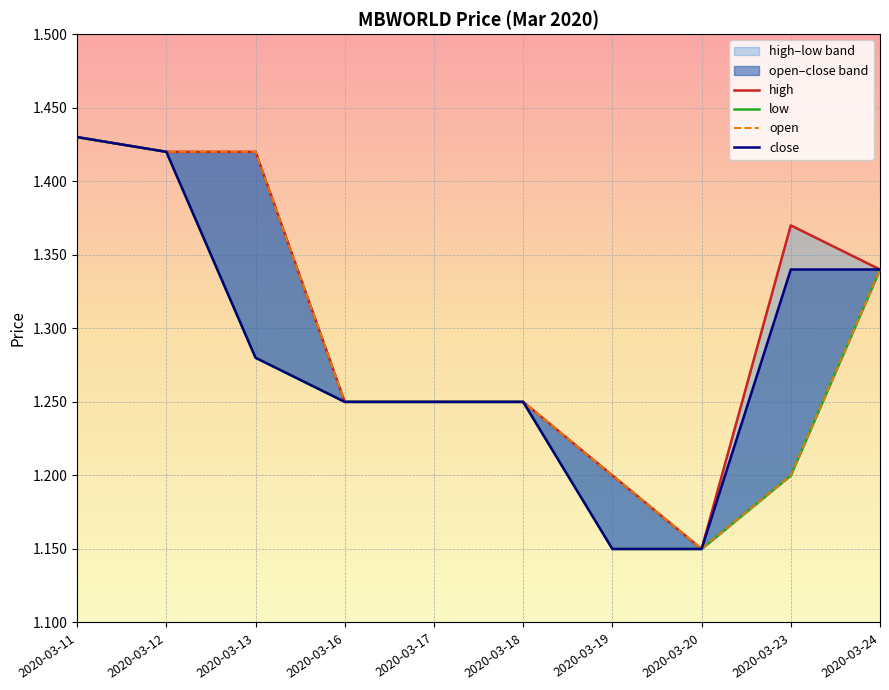

The value of high at 2020-03-20 is 1.1. True or false?

True